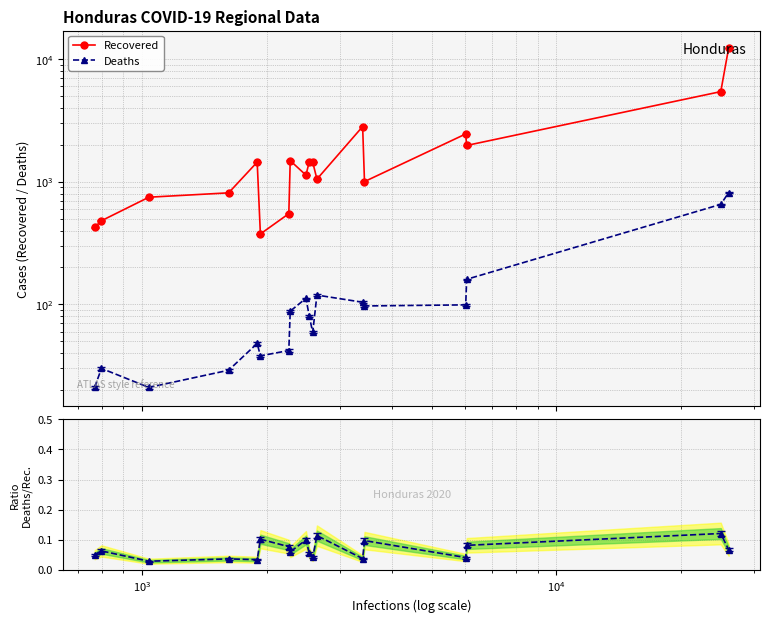

Reading left to right, what are all the values shown in this chart?

Recovered: 424.0	481.0	748.0	812.0	1446.0	375.0	549.0	1486.0	1132.0	1460.0	1445.0	1050.0	2821.0	1003.0	2454.0	1977.0	5436.0	12380.0
Deaths: 21.0	30.0	21.0	29.0	48.0	38.0	42.0	88.0	112.0	80.0	59.0	119.0	104.0	97.0	99.0	160.0	654.0	816.0
Ratio Deaths/Recovered: 0.0	0.1	0.0	0.0	0.0	0.1	0.1	0.1	0.1	0.1	0.0	0.1	0.0	0.1	0.0	0.1	0.1	0.1